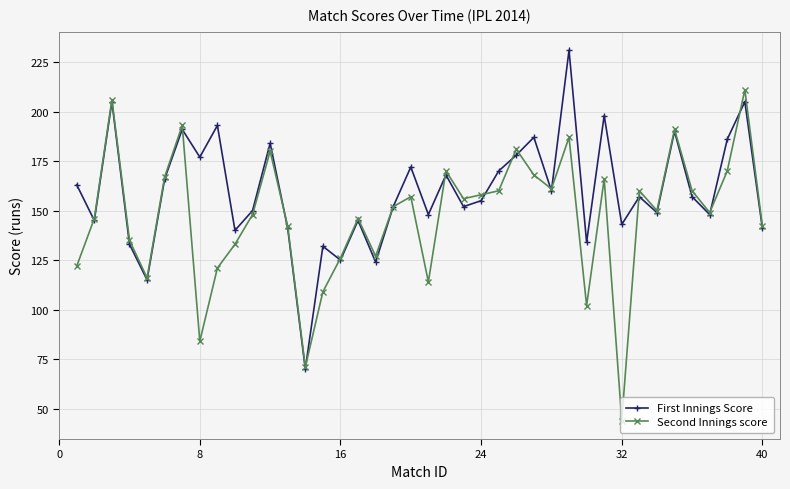

Reading right to left, what are all the values shown in this chart?

First Innings Score: 141	205	186	148	157	190	149	157	143	198	134	231	160	187	178	170	155	152	168	148	172	152	124	145	125	132	70	141	184	150	140	193	177	191	166	115	133	205	145	163
Second Innings score: 142	211	170	149	160	191	150	160	44	166	102	187	161	168	181	160	158	156	170	114	157	152	127	146	126	109	71	142	180	148	133	121	84	193	167	116	135	206	146	122